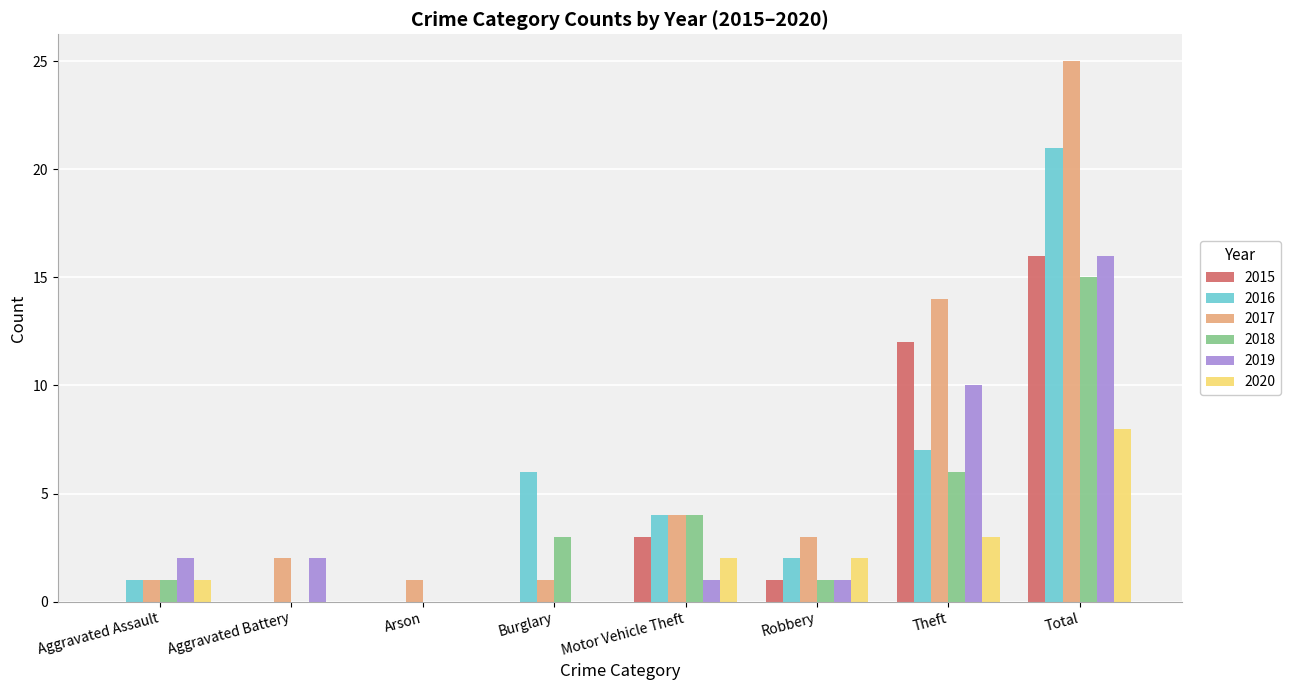

What is the total value across all series at Theft?

52